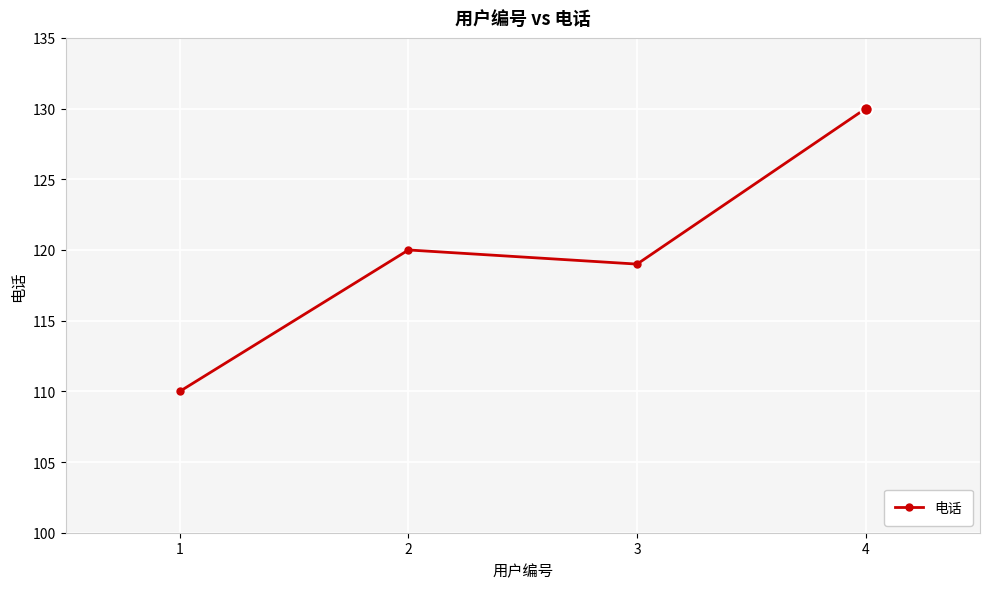

Where is the first local minimum?

3